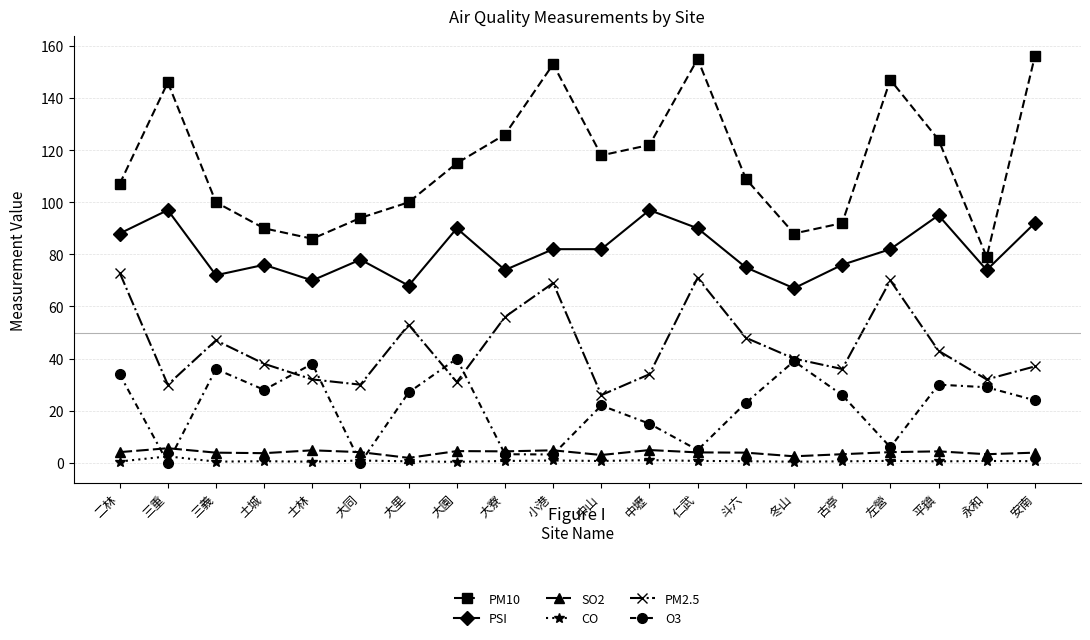

What is the label of the 9th point from the left?

大寮